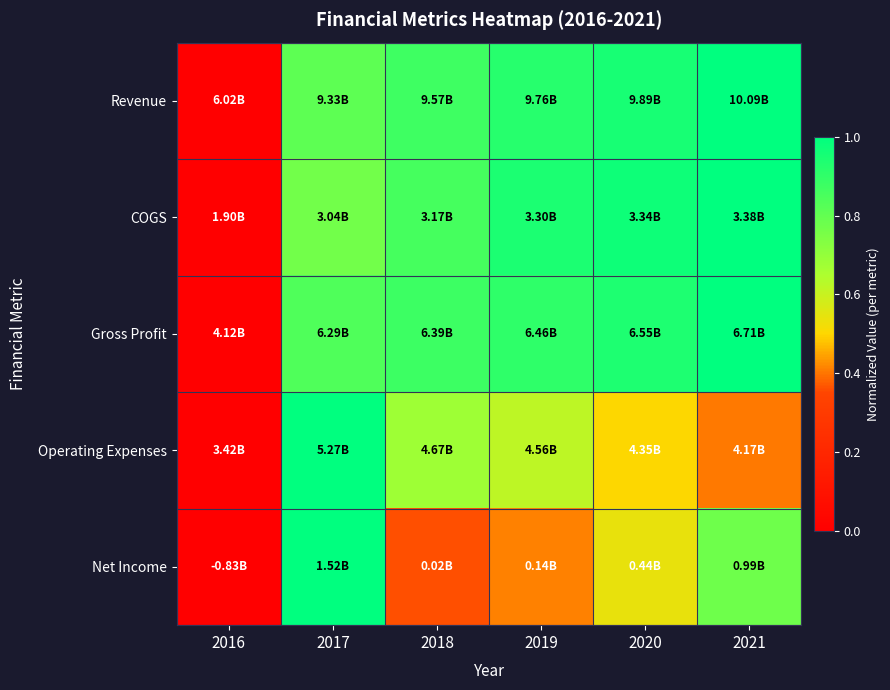

Between 2017 and 2021, which is larger?

2021